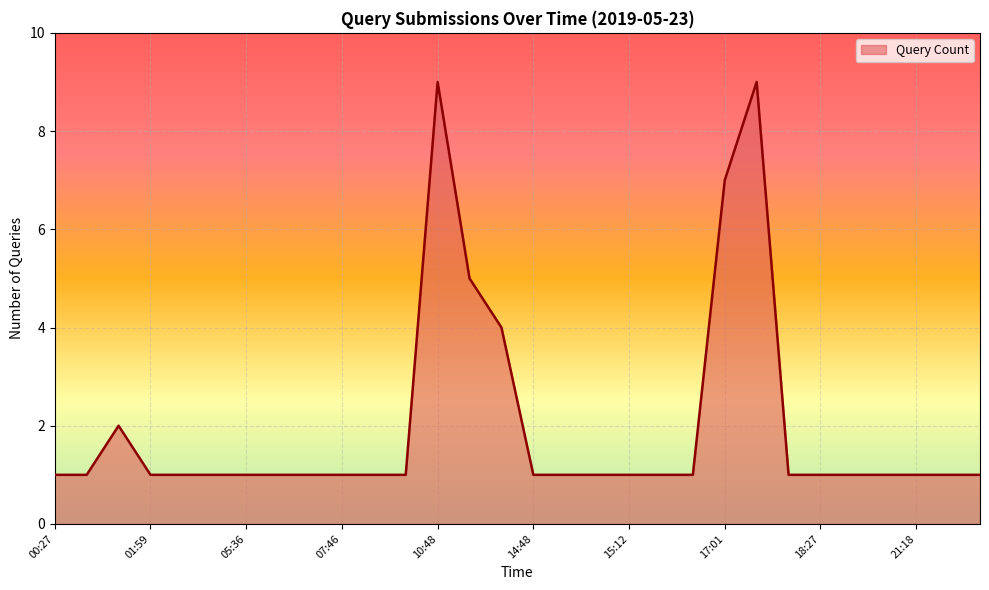

What is the difference between the maximum and minimum values?

8